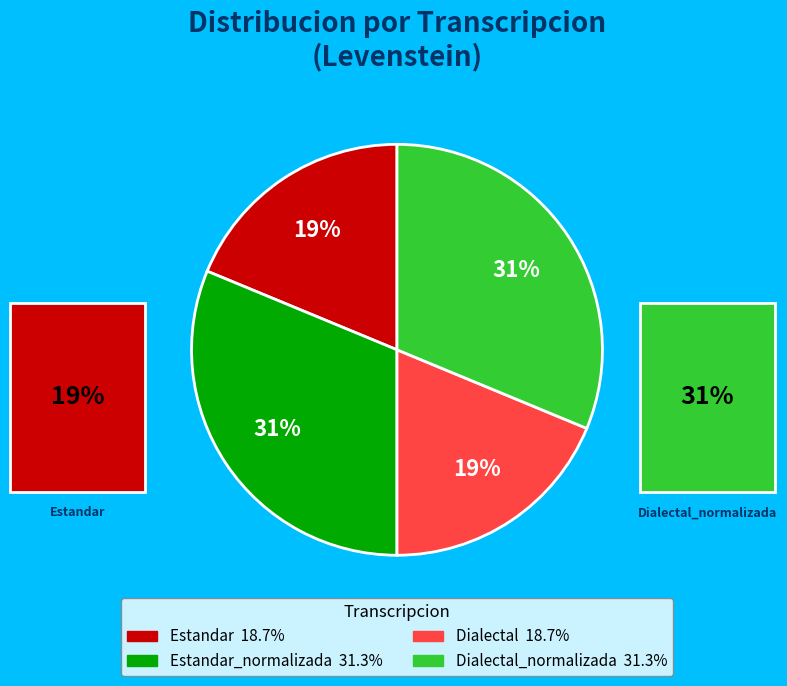

To the nearest percent, what is the average slice percentage?

25%